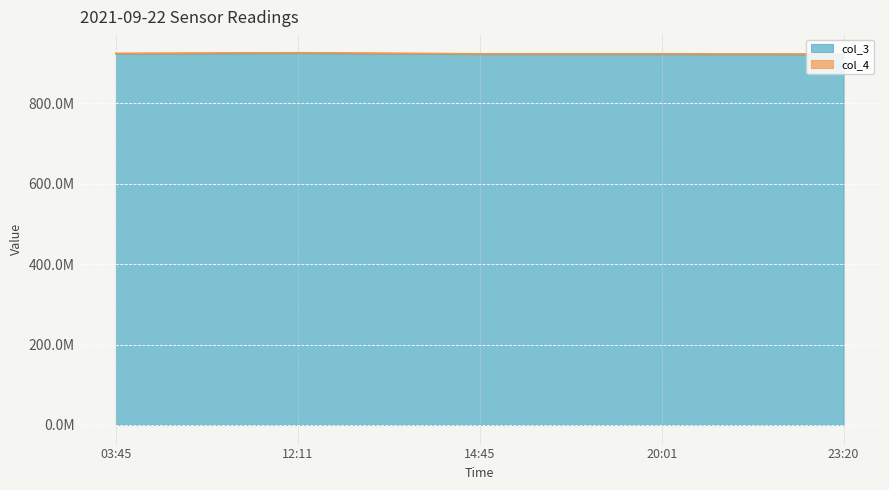

Which has a higher value, 12:11 or 20:01?

12:11